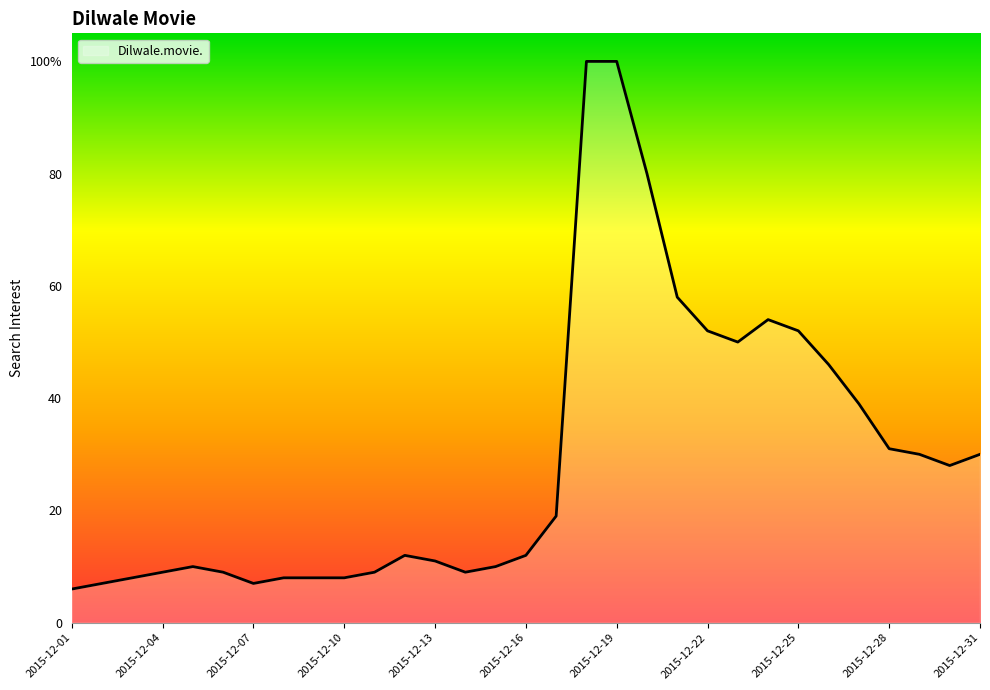

Reading left to right, transcribe all the data shown in this chart.

2015-12-01=6	2015-12-02=7	2015-12-03=8	2015-12-04=9	2015-12-05=10	2015-12-06=9	2015-12-07=7	2015-12-08=8	2015-12-09=8	2015-12-10=8	2015-12-11=9	2015-12-12=12	2015-12-13=11	2015-12-14=9	2015-12-15=10	2015-12-16=12	2015-12-17=19	2015-12-18=100	2015-12-19=100	2015-12-20=80	2015-12-21=58	2015-12-22=52	2015-12-23=50	2015-12-24=54	2015-12-25=52	2015-12-26=46	2015-12-27=39	2015-12-28=31	2015-12-29=30	2015-12-30=28	2015-12-31=30